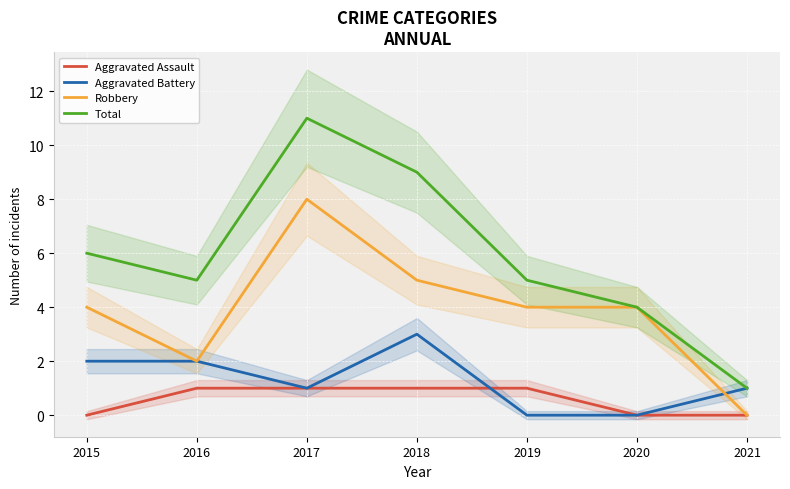

Between 2018 and 2021, which series saw the biggest shift?

Total